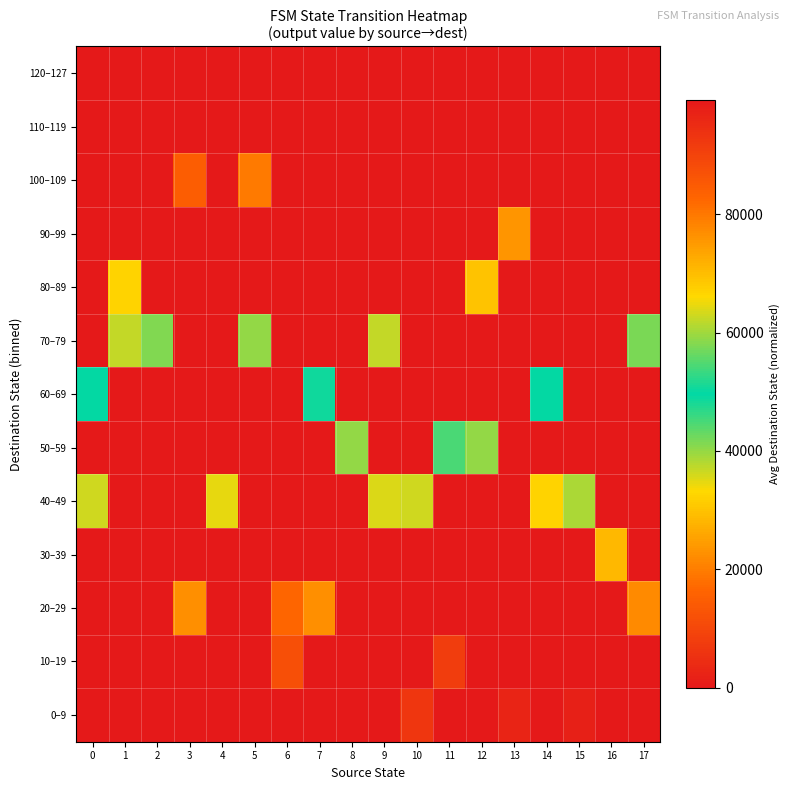

At which category does the chart reach its peak across all series?

16